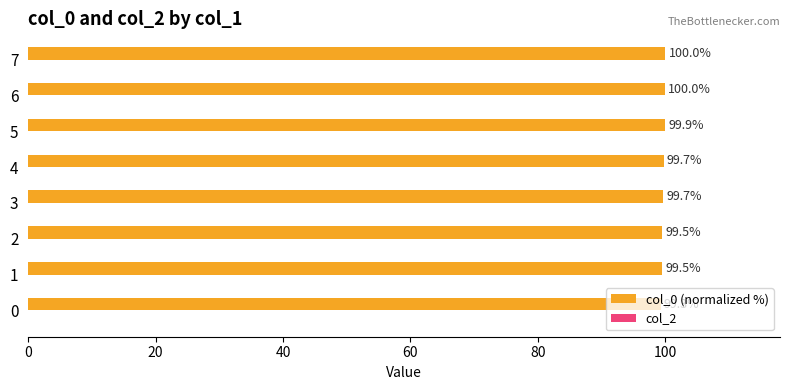

How many bars are there in total?

8